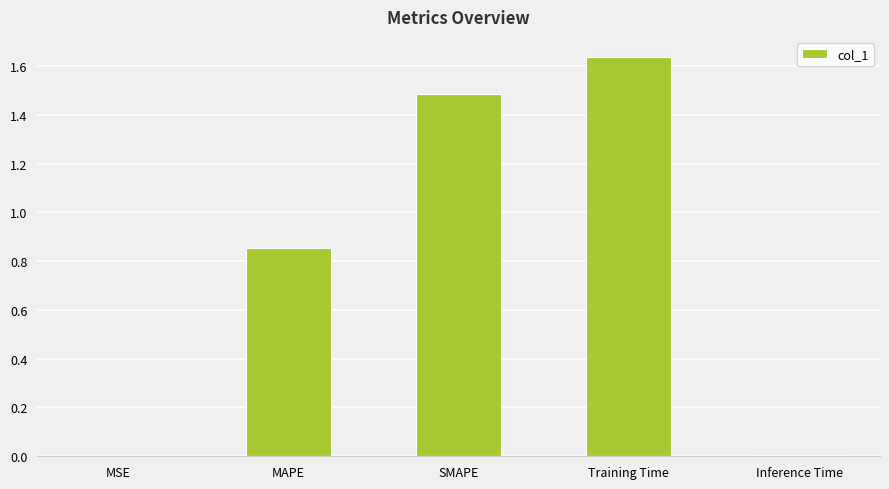

Is it true that the value at MAPE is 0.4?

False